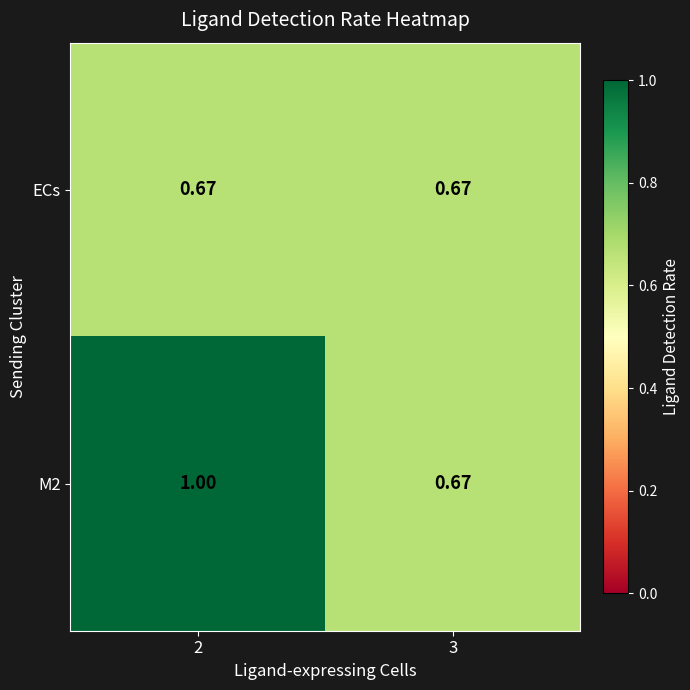

List the series in order of their peak value, highest first.

M2, ECs